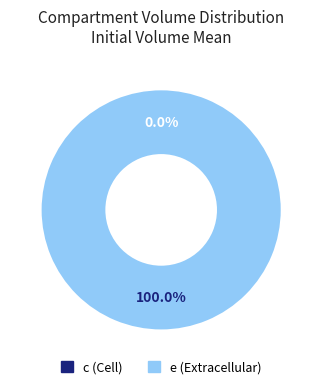

What is the majority slice?

e